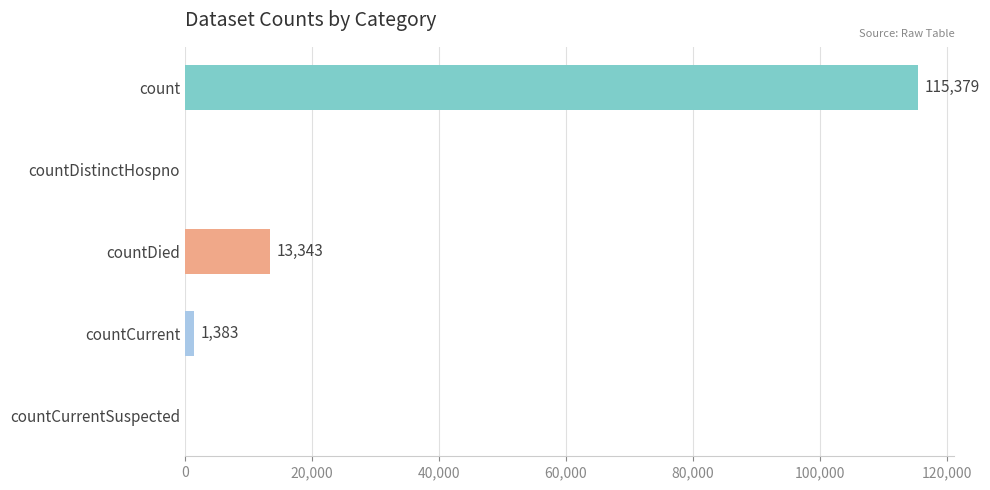

True or false: the data shows 1383 at countCurrent.

True